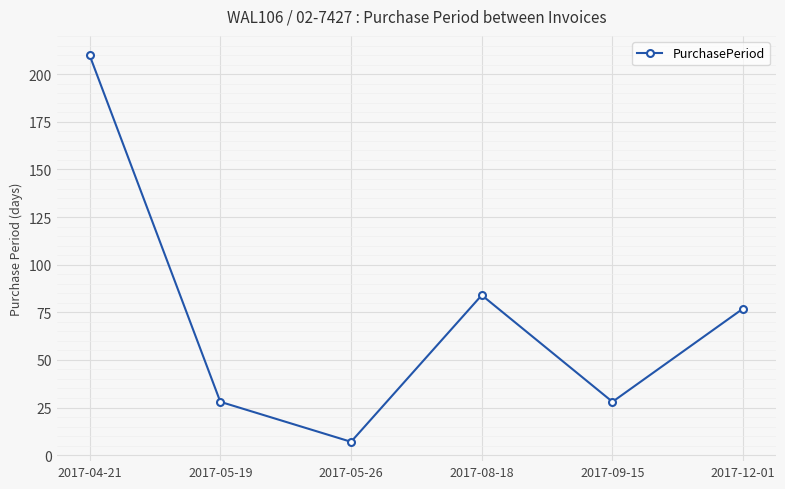

What is the average value?

72